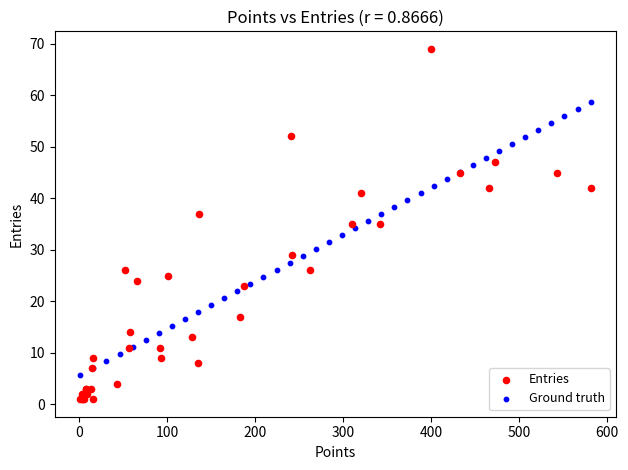

Which series contains the lowest Y value?

Entries